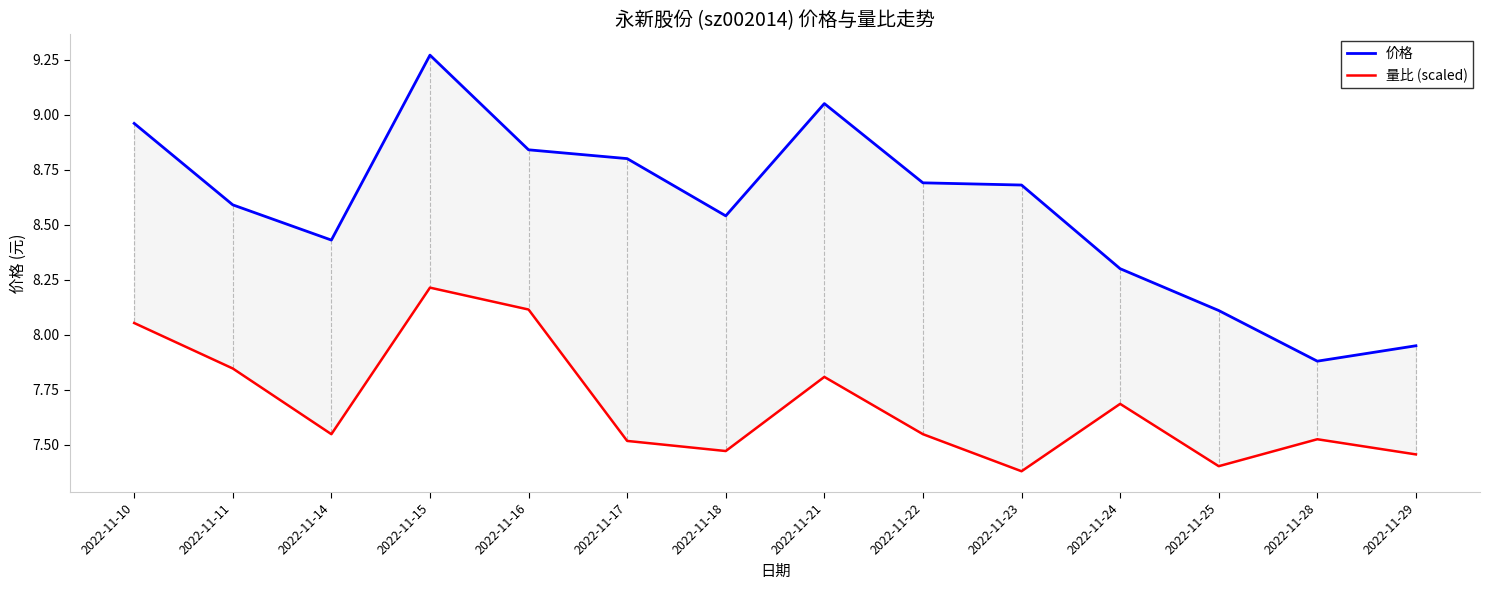

Where is 量比 (scaled) nearest to the value 7?

2022-11-23